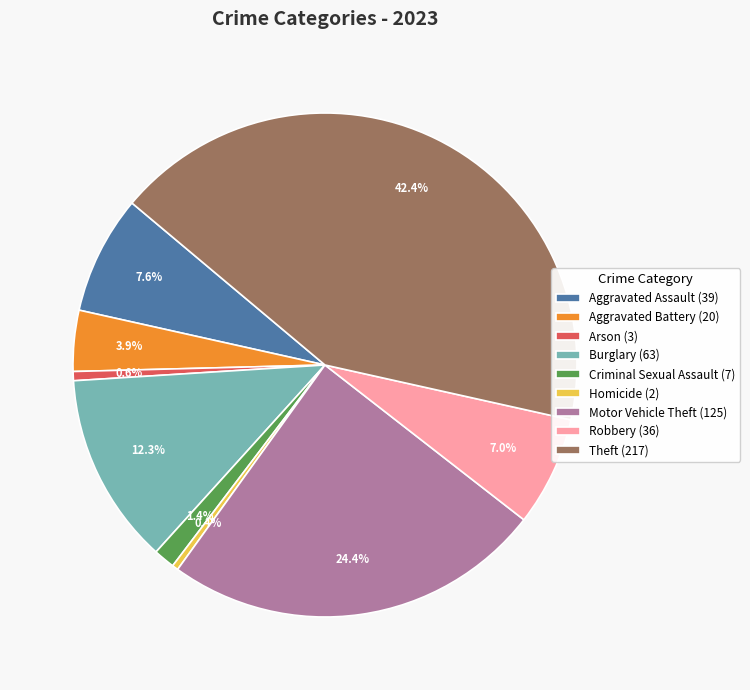

Does Homicide (2) account for over 50% of the chart?

No